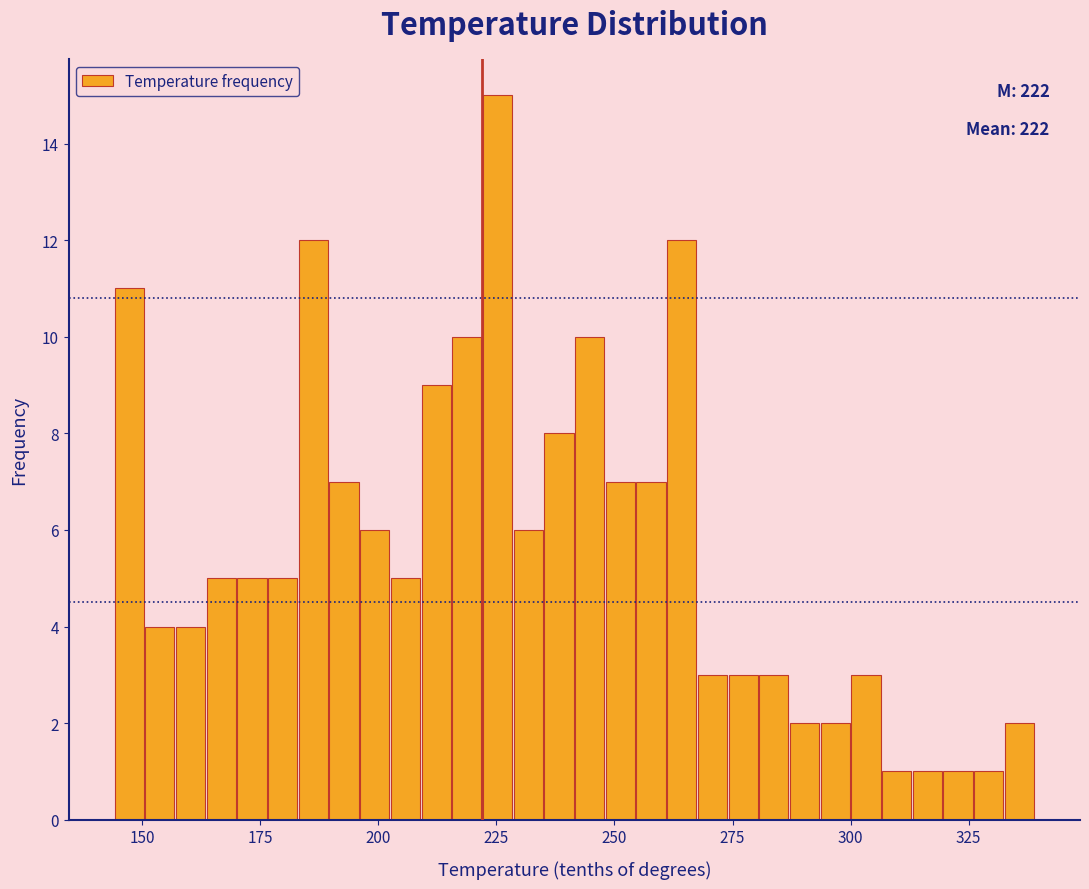

Around what value on the x-axis is the tallest bar? Give the approximate position of its centre, as read against the axis.

225